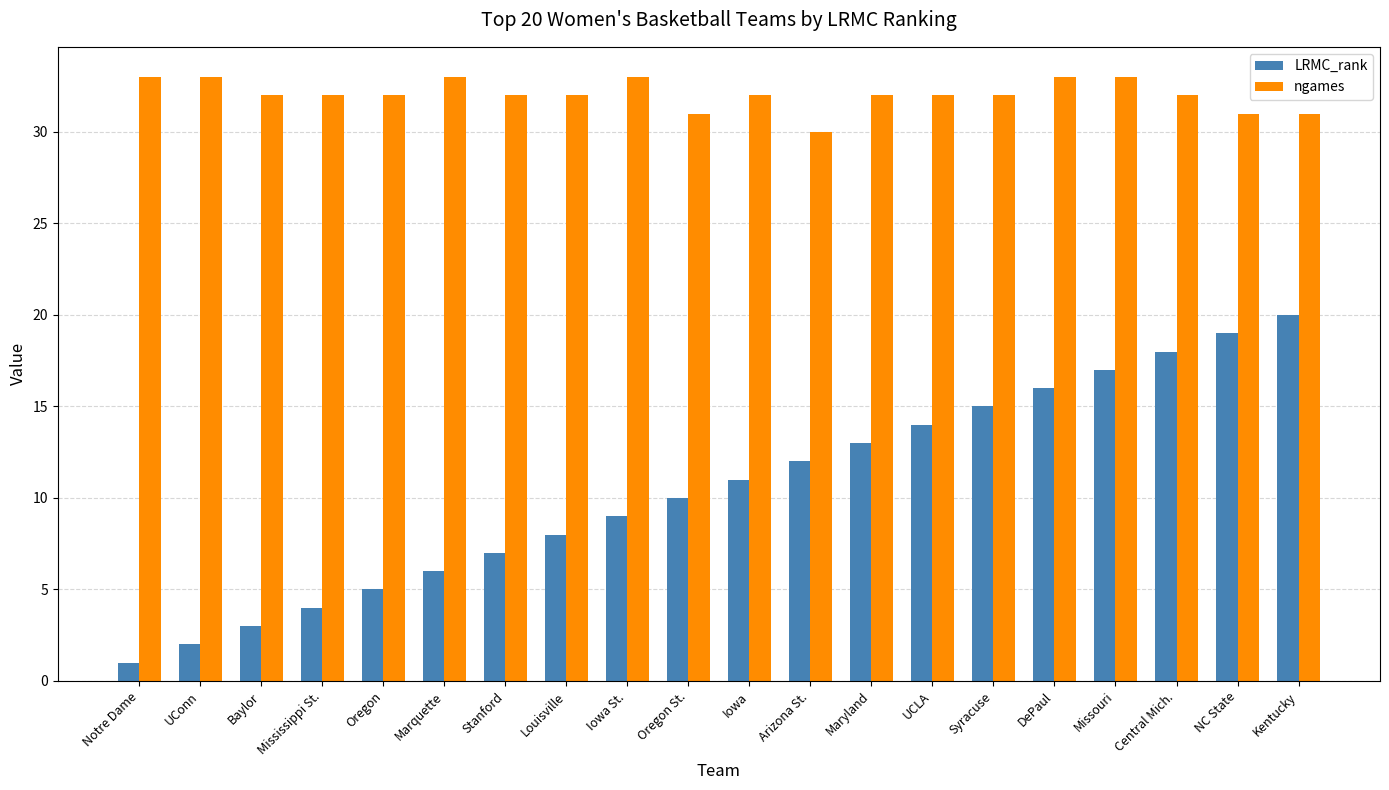

What is the difference between the maximum and second lowest values in the LRMC_rank series?

18